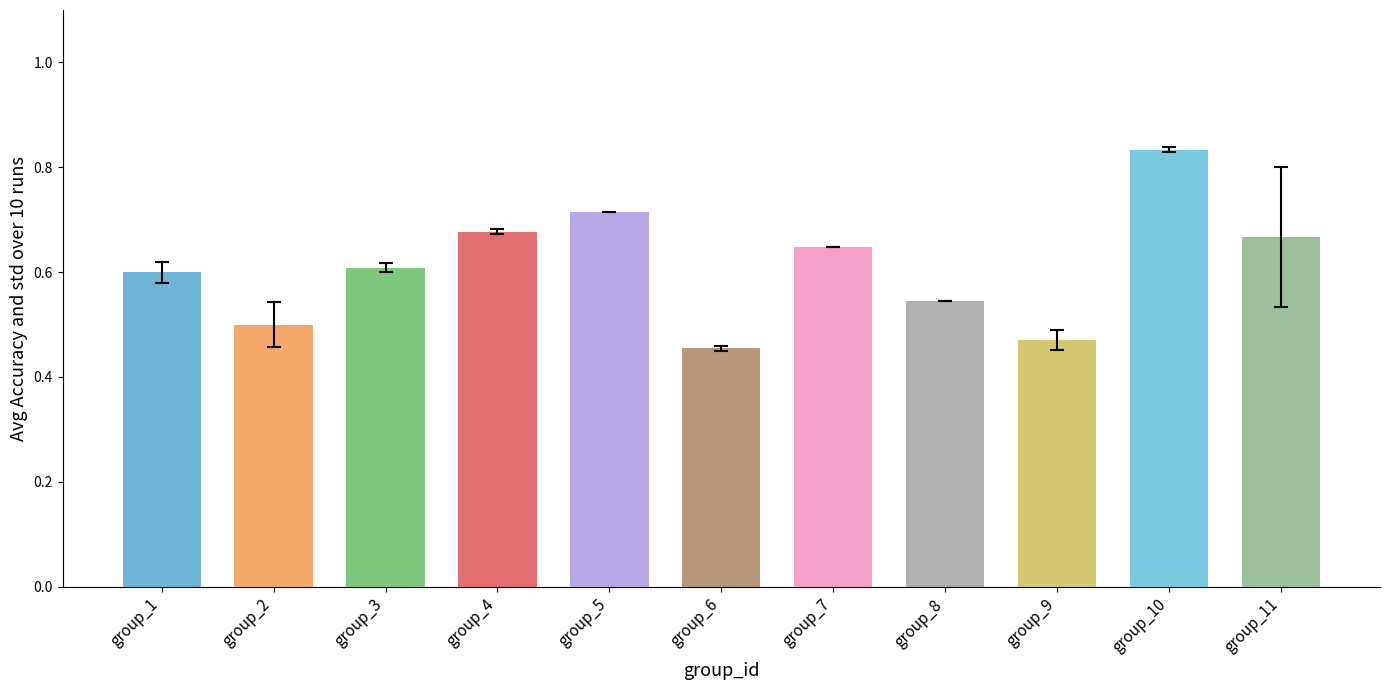

Is it true that the value at group_1 is 1.0?

False